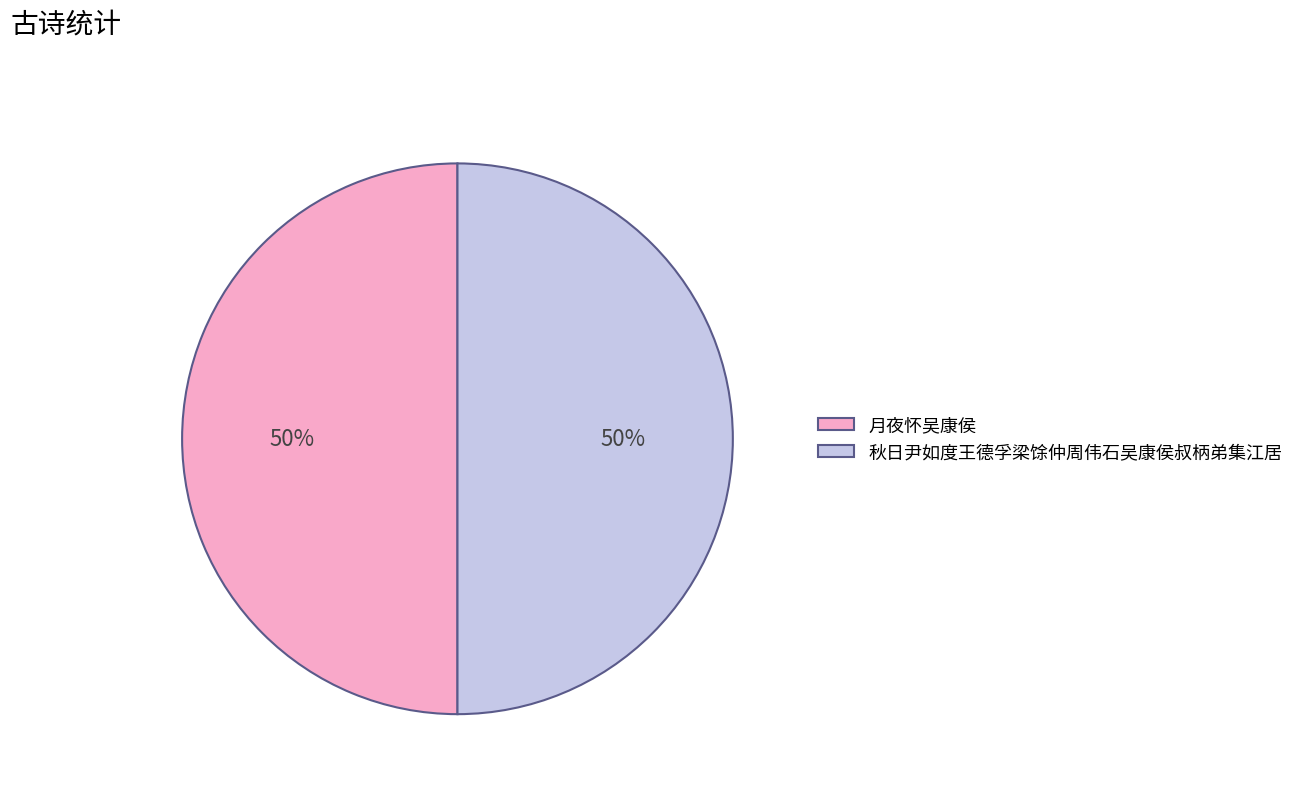

Count the number of slices in the pie.

2